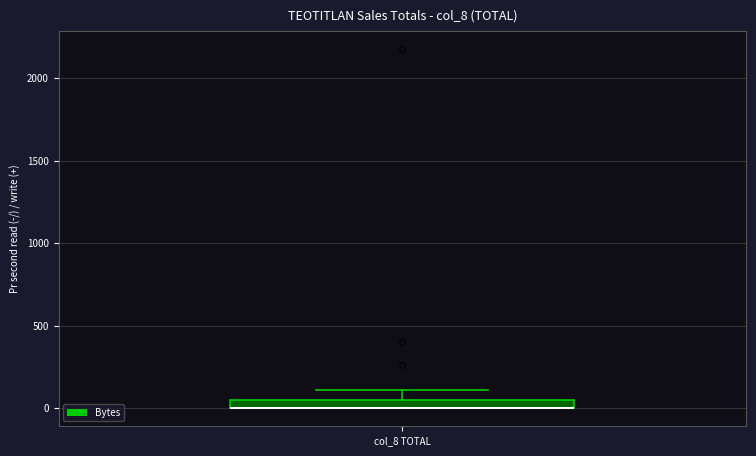

Where does the upper whisker of the box for col_8 TOTAL end on the y-axis? The values are not printed on the chart, so give them approximately, as read against the axis.

100